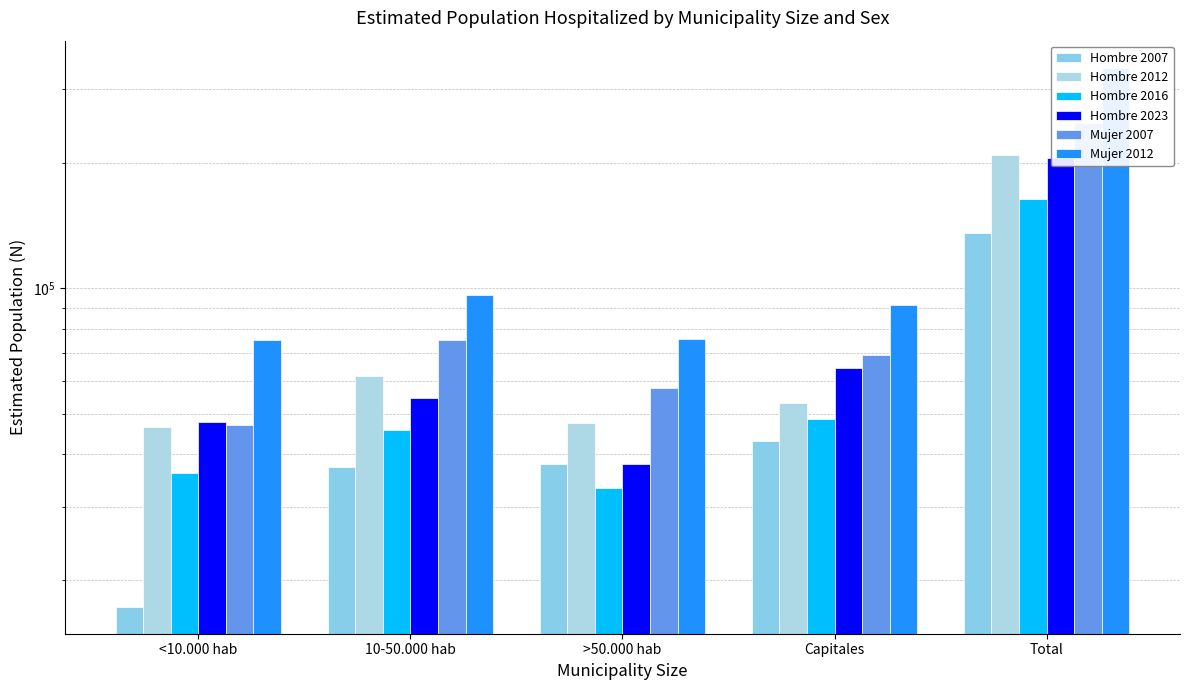

Is it true that Mujer 2012 equals 462561 at Total?

False